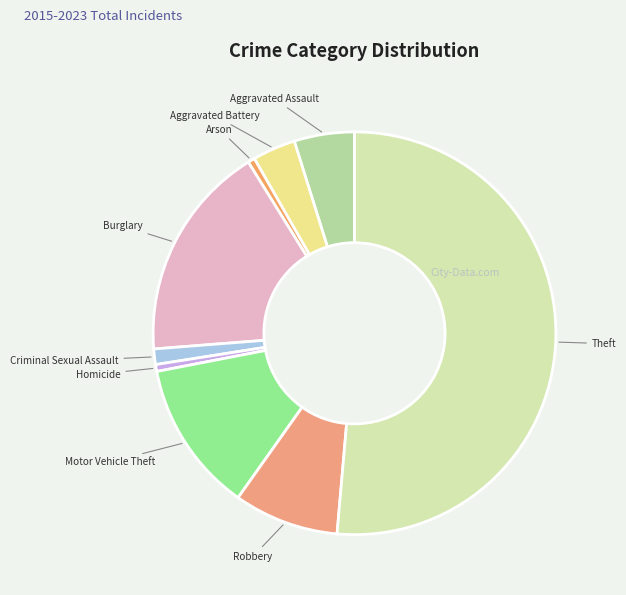

What is the ratio of the value at Theft to the value at Arson?

93.0